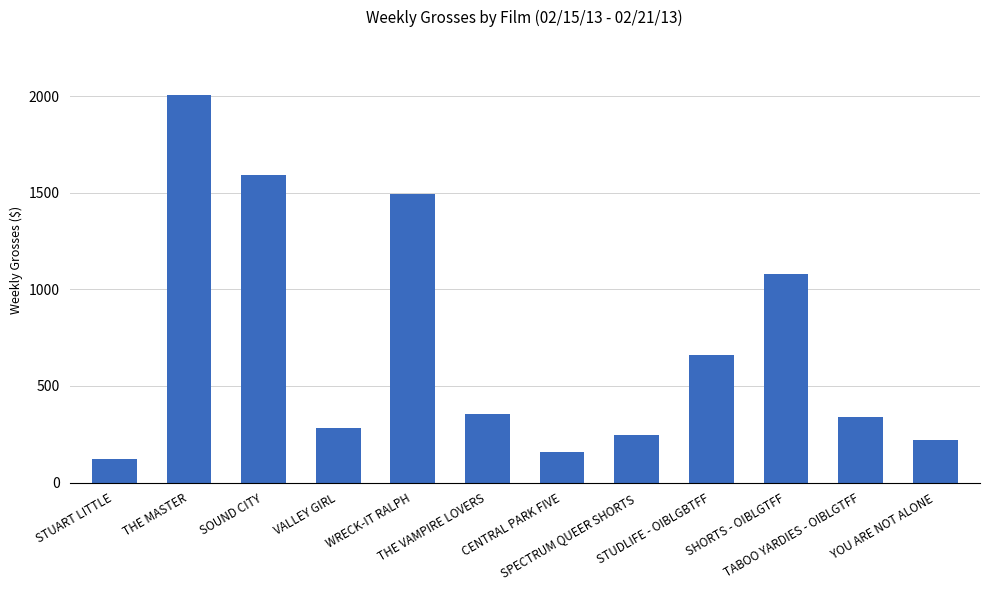

What is the smallest value displayed?

120